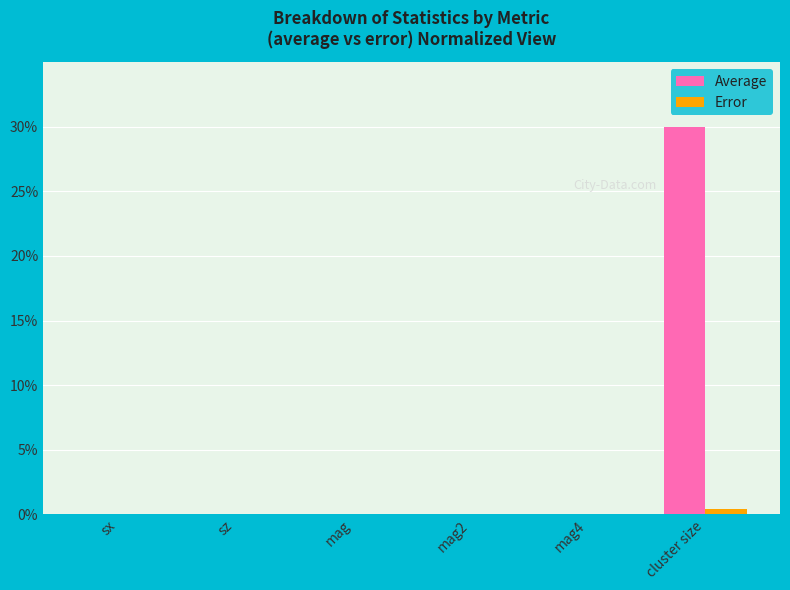

How many categories are shown in the chart?

6